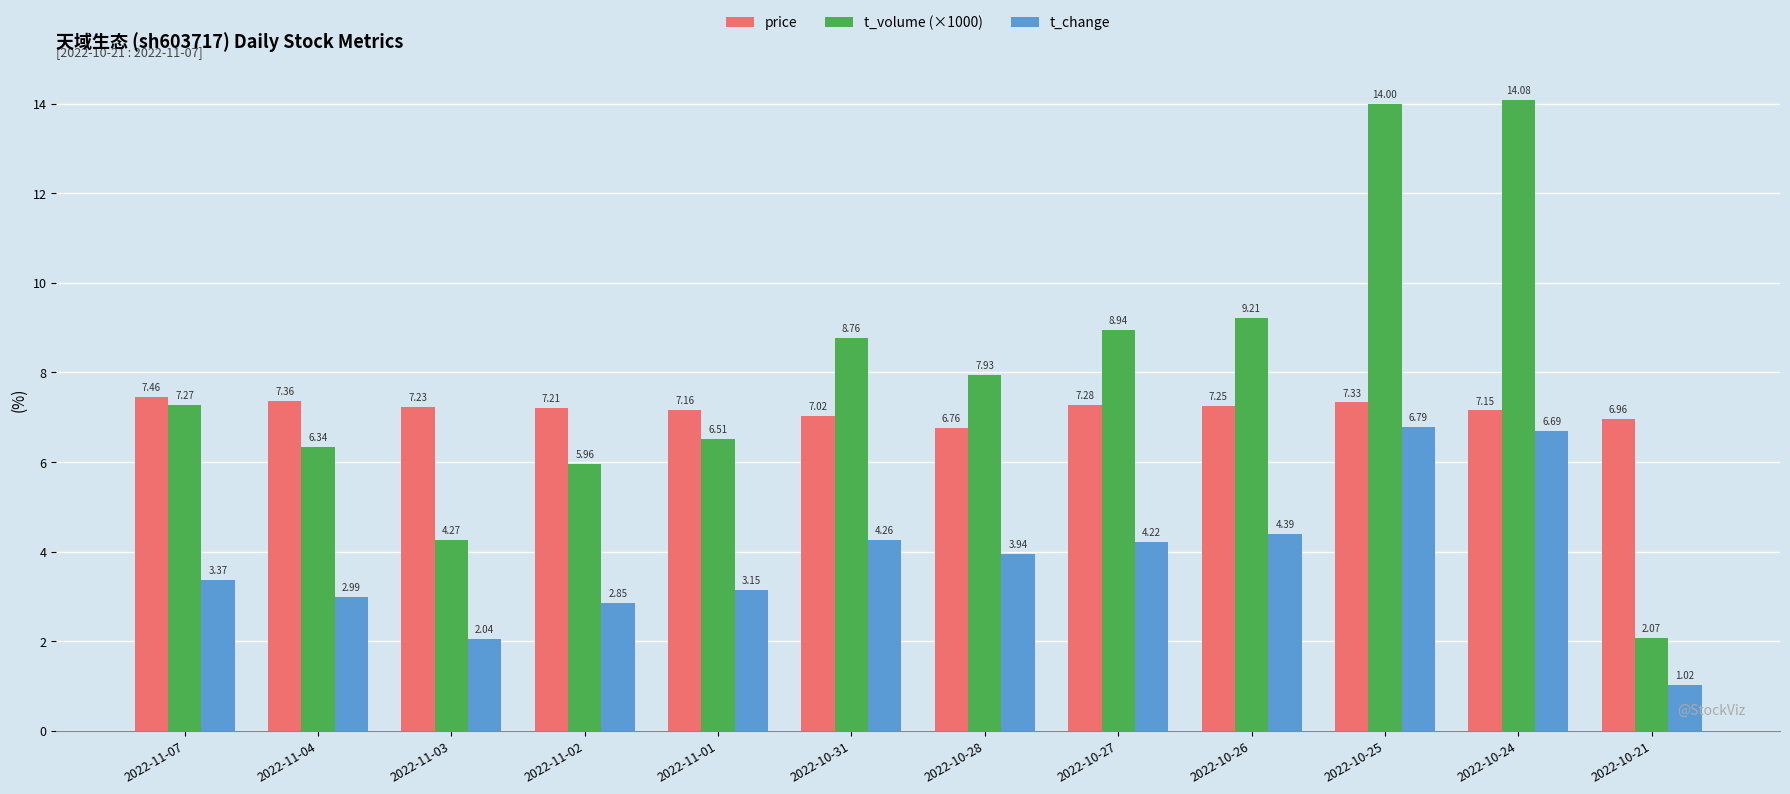

Which series has the largest range (max minus min)?

t_volume (×1000)